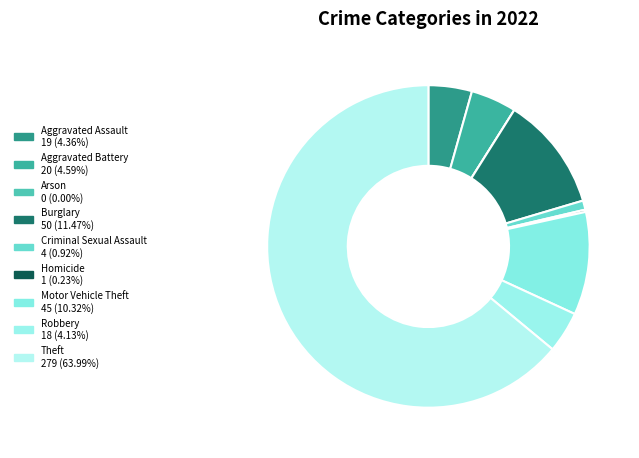

How many segments does this pie chart have?

9